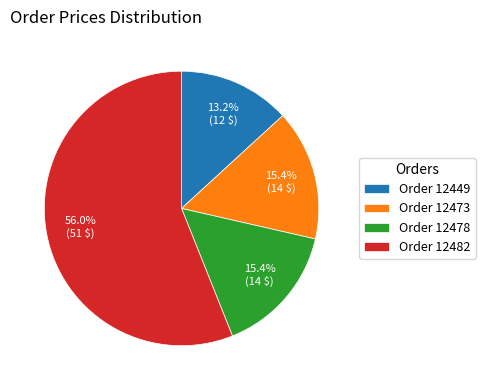

Which has a higher value, Order 12473 or Order 12449?

Order 12473